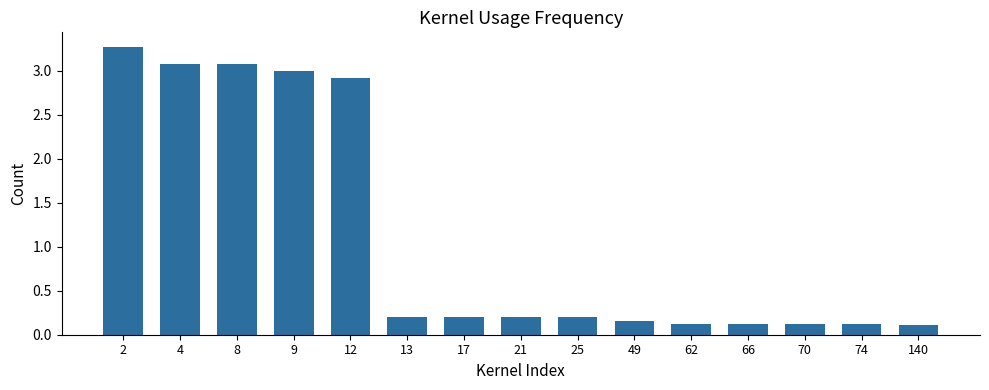

What is the value of the 3rd bar from the left?

3.1